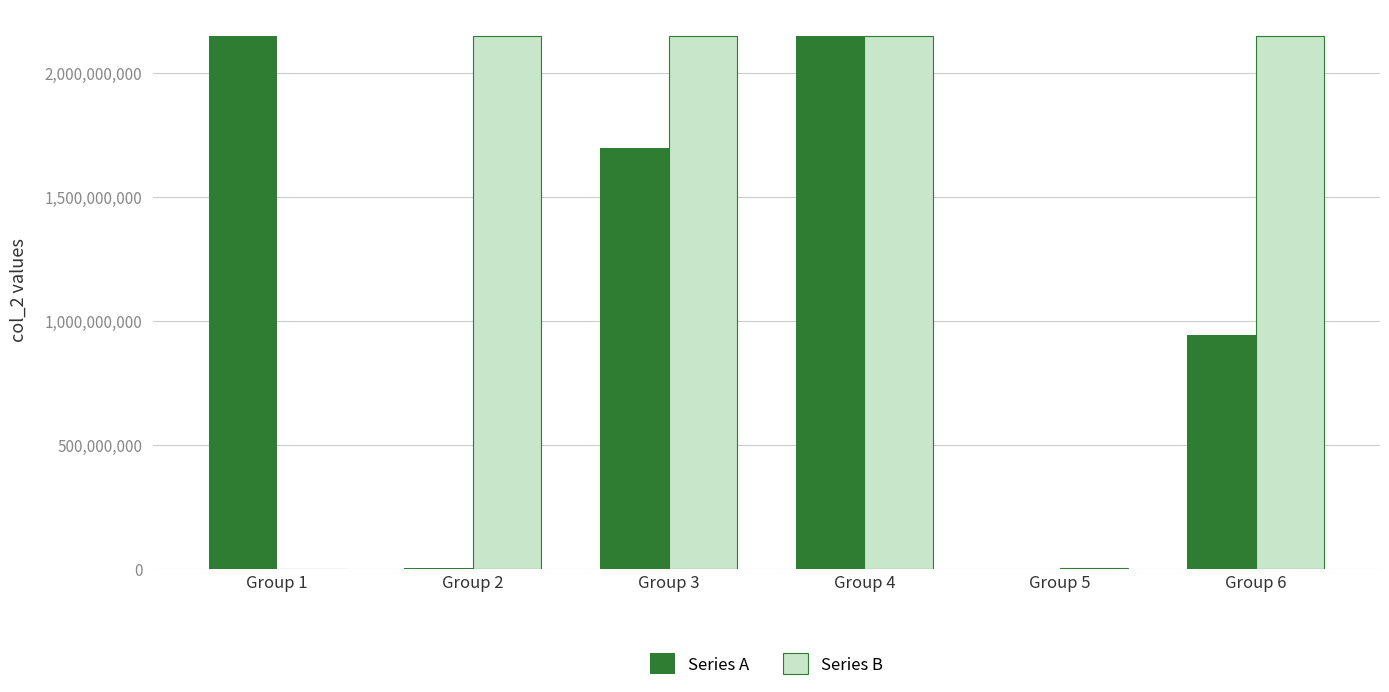

What is the maximum value for Series A?

2147483647